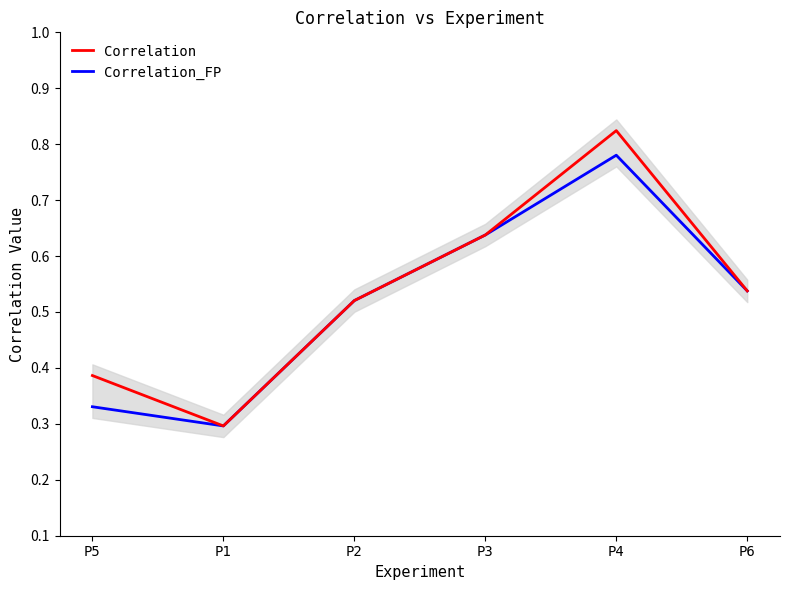

At which label does Correlation reach its minimum?

P1